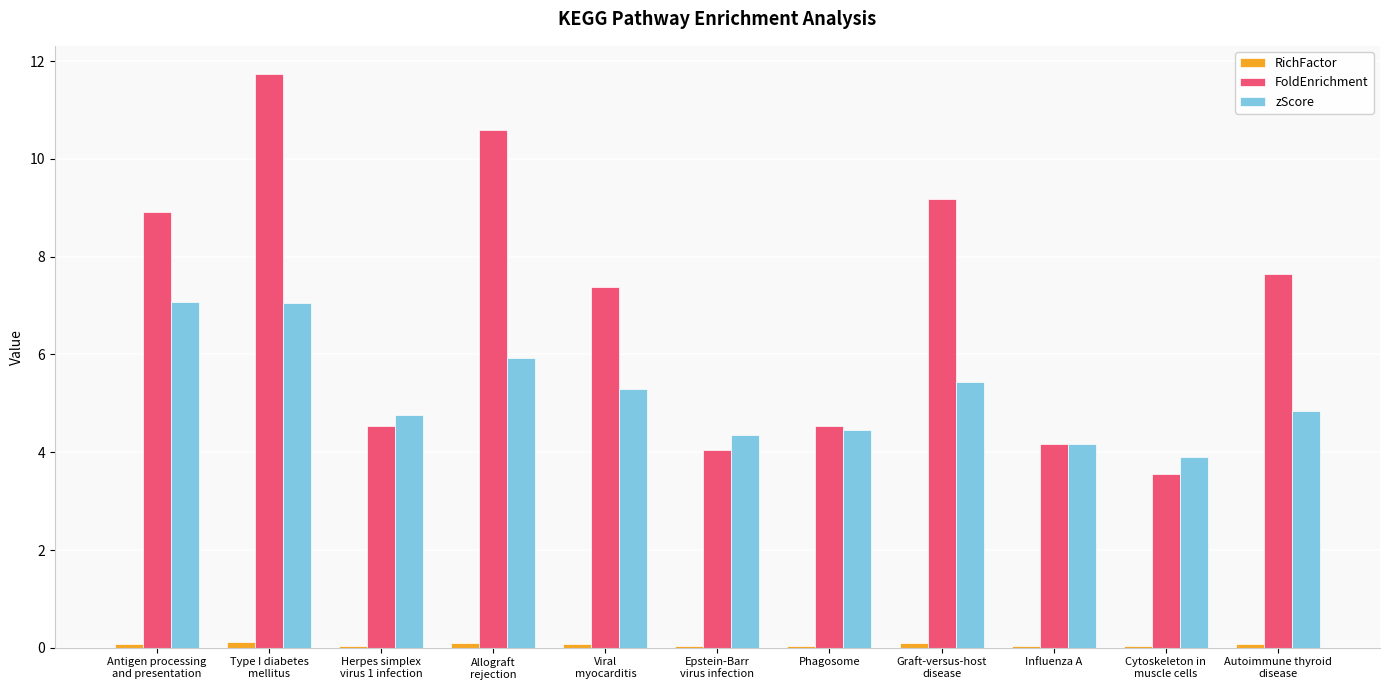

Is it true that FoldEnrichment equals 4.5 at Phagosome?

True